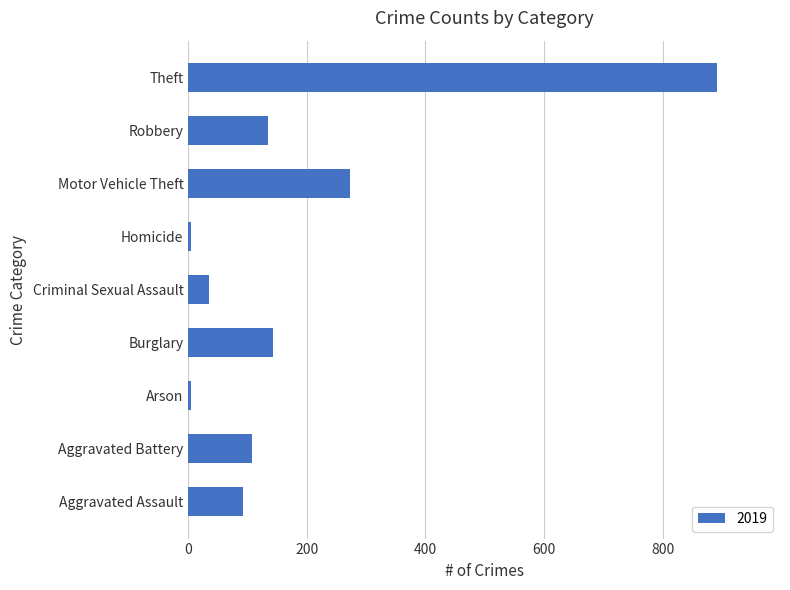

How many bars are there in total?

9